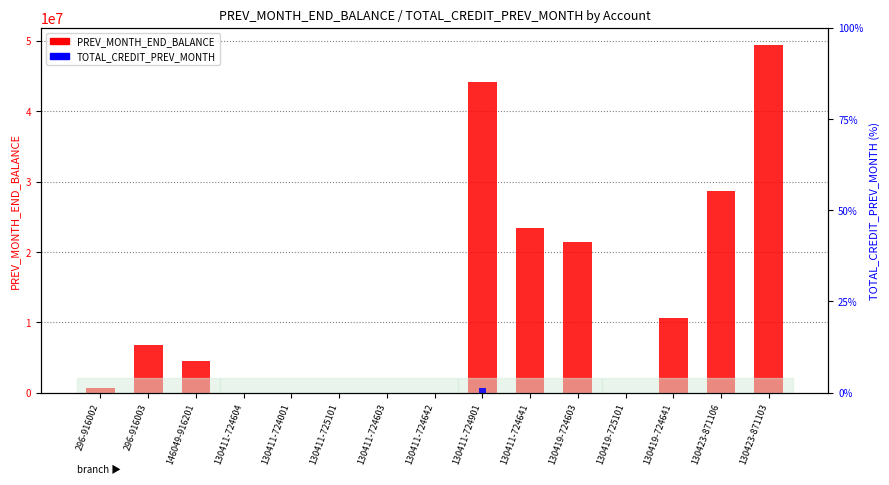

Count the number of categories in the chart.

15